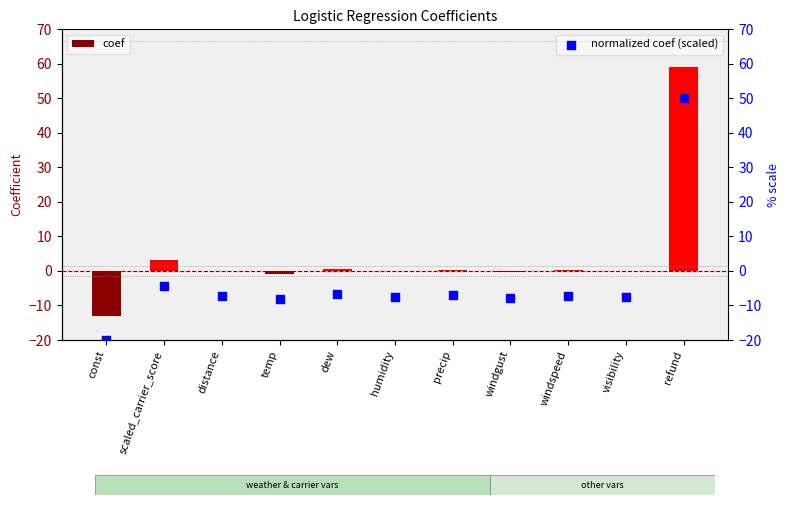

What is the total value across all series at visibility?

-7.6